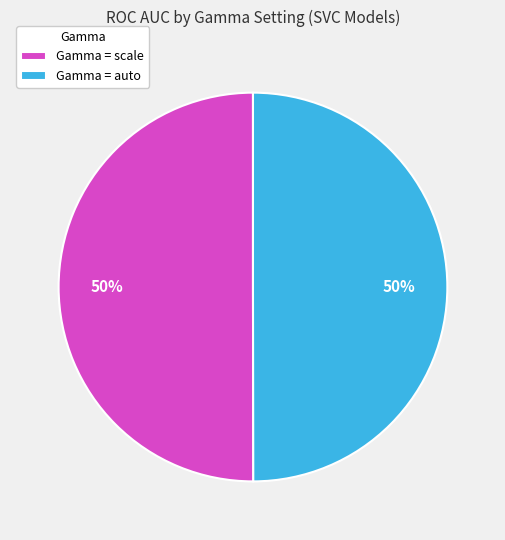

What percentage is the Gamma = auto slice, to the nearest percent?

50%